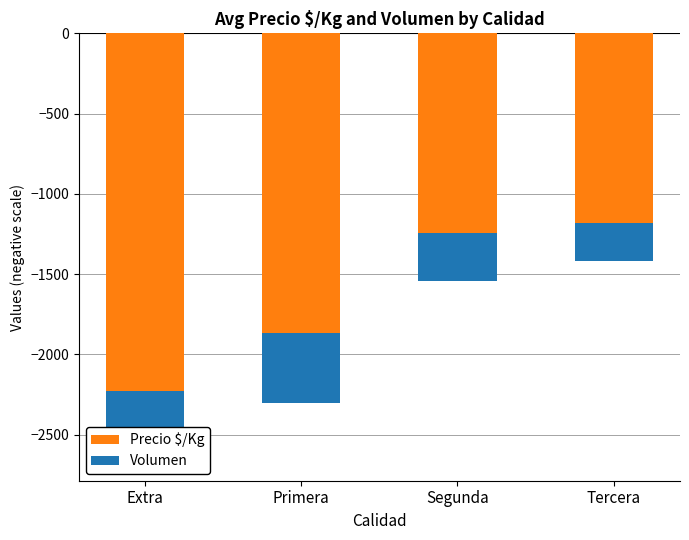

Reading left to right, what are all the values shown in this chart?

Precio $/Kg: -2226.4	-1867.9	-1242.1	-1183.3
Volumen: -428.0	-432.7	-302.0	-237.5